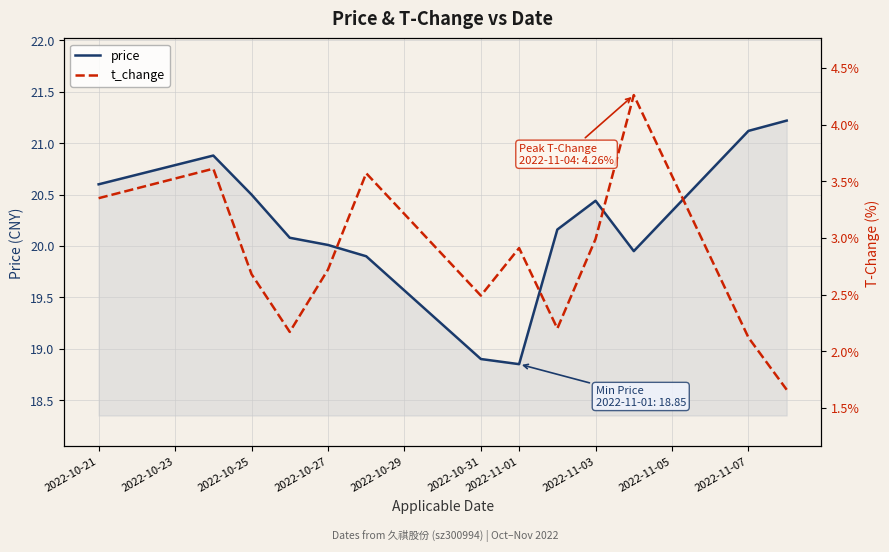

Is it true that price equals 20.6 at 2022-10-21?

True